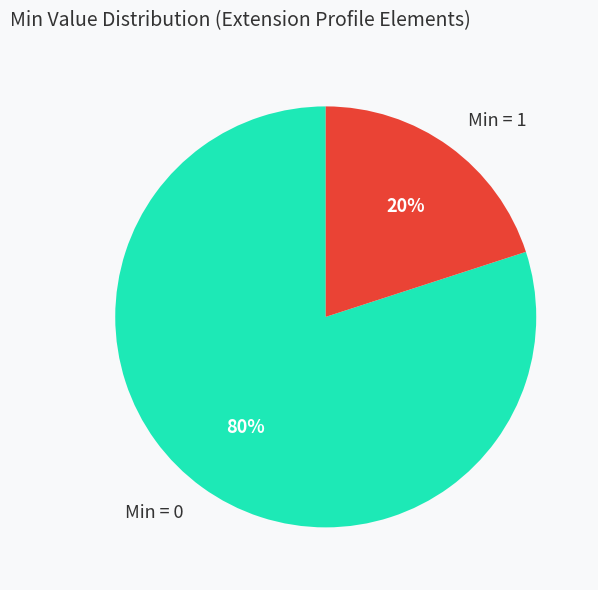

Is the sum of Min = 0 and Min = 1 greater than half?

Yes